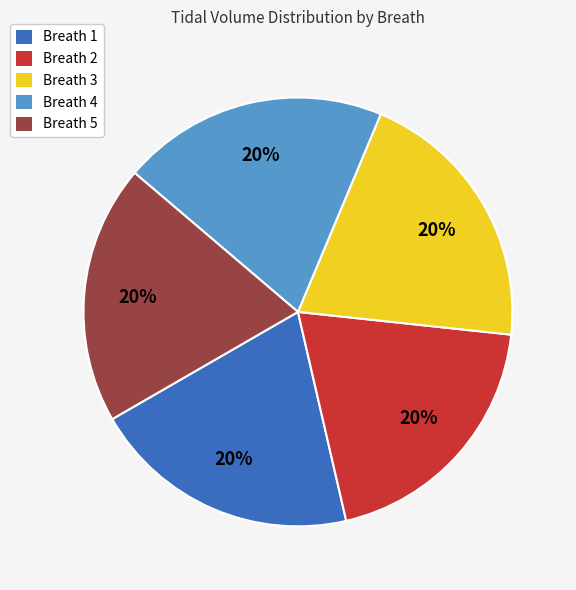

The Breath 4 slice represents 20% of the pie. True or false?

True